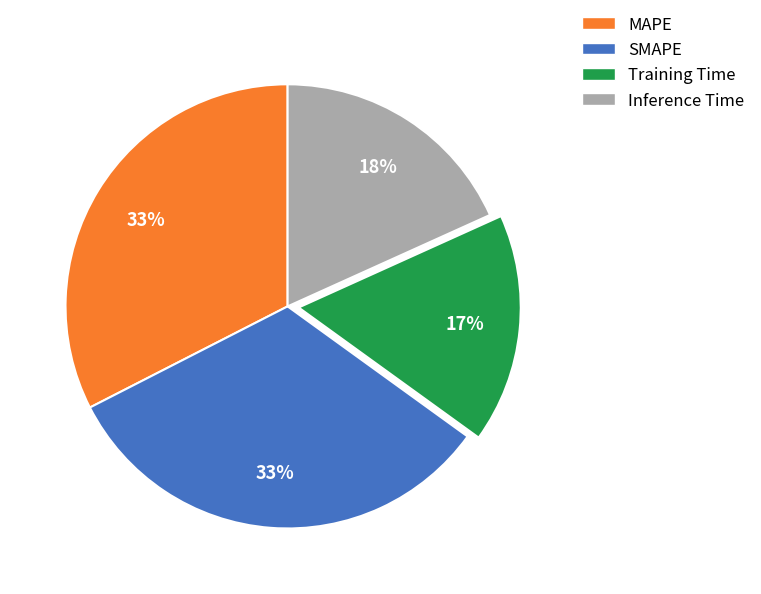

Count the number of slices in the pie.

4